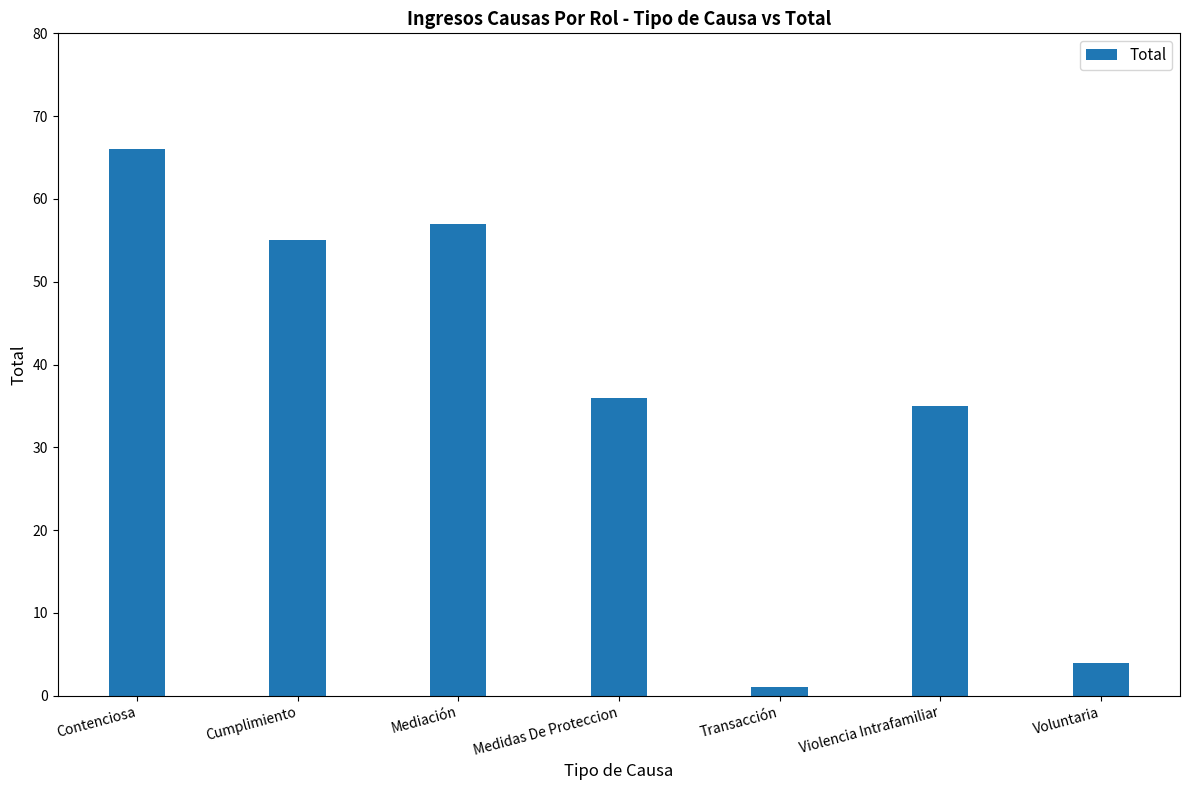

Where does the data first go above 36?

Contenciosa